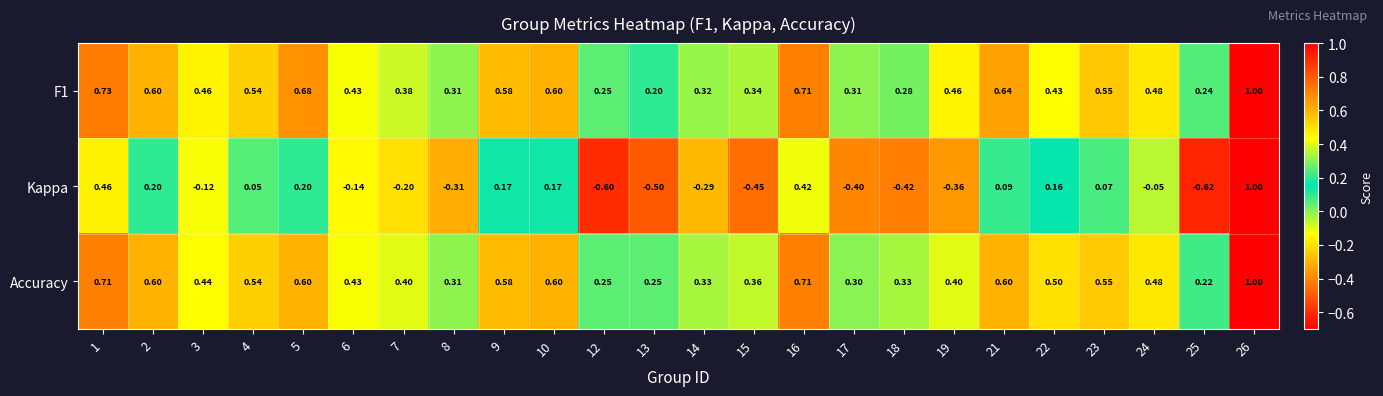

Which category has the highest value across all series?

26